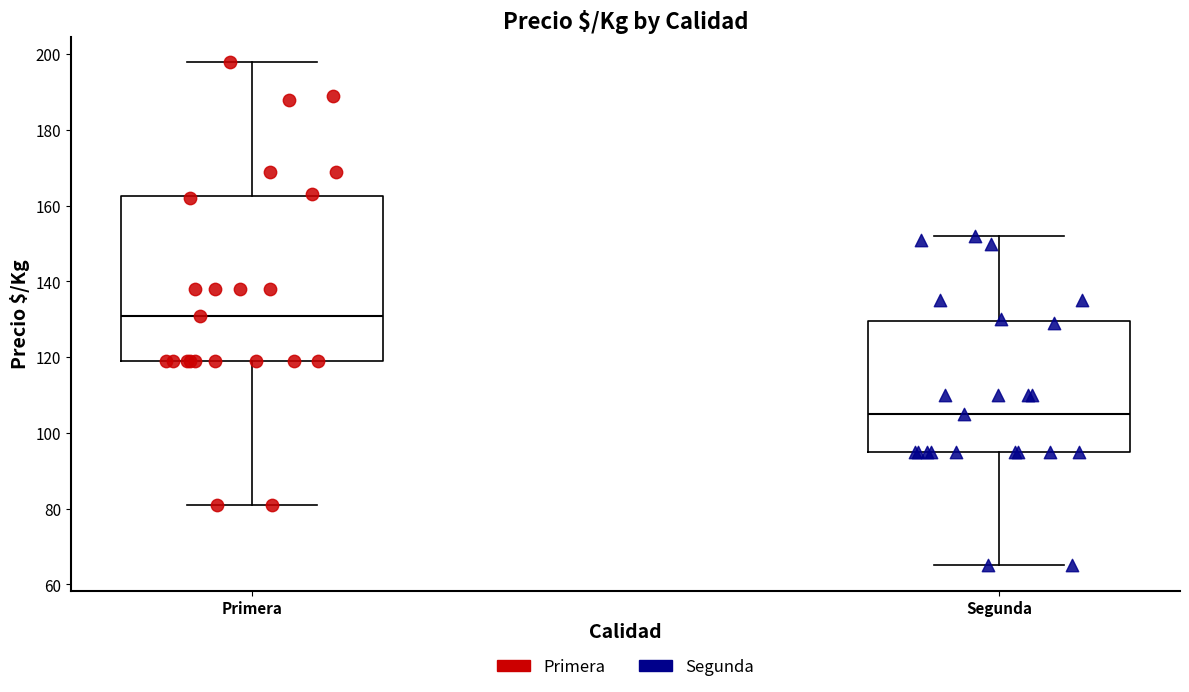

Reading left to right, transcribe this box plot: for each box, give where its median line is, the range the box spans, and where its two whiskers end, as read against the y-axis. The values are not printed on the chart, so give them approximately, as read against the axis.

Primera: median 132, box 120 to 162, whiskers 82 to 198
Segunda: median 106, box 96 to 130, whiskers 66 to 152